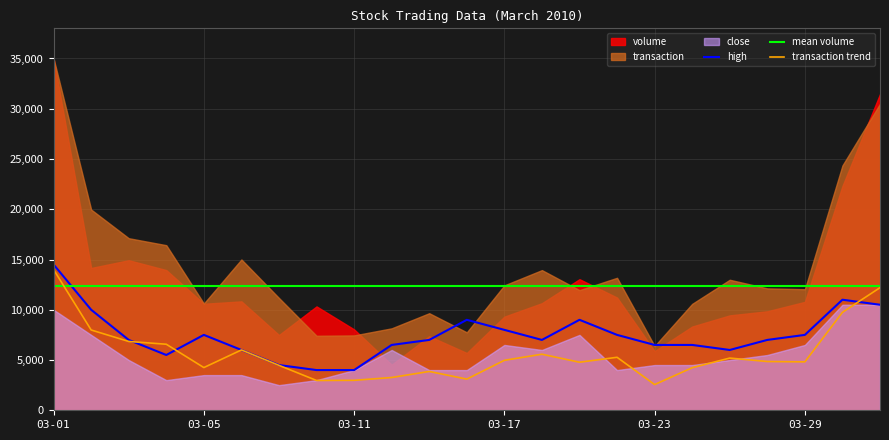

Between which two adjacent categories do transaction and high first intersect?

03-03 and 03-04